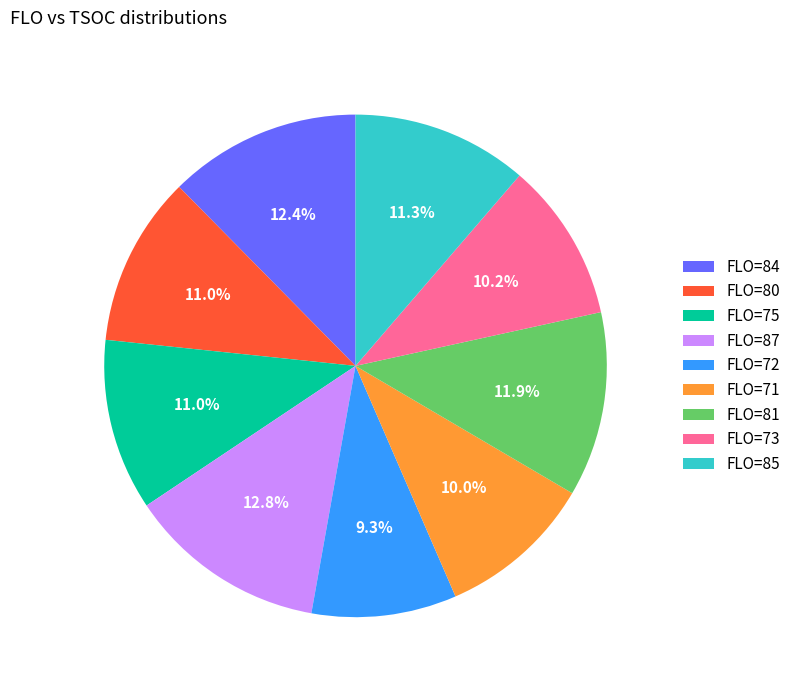

What percentage is NOT represented by FLO=81?

88.1%